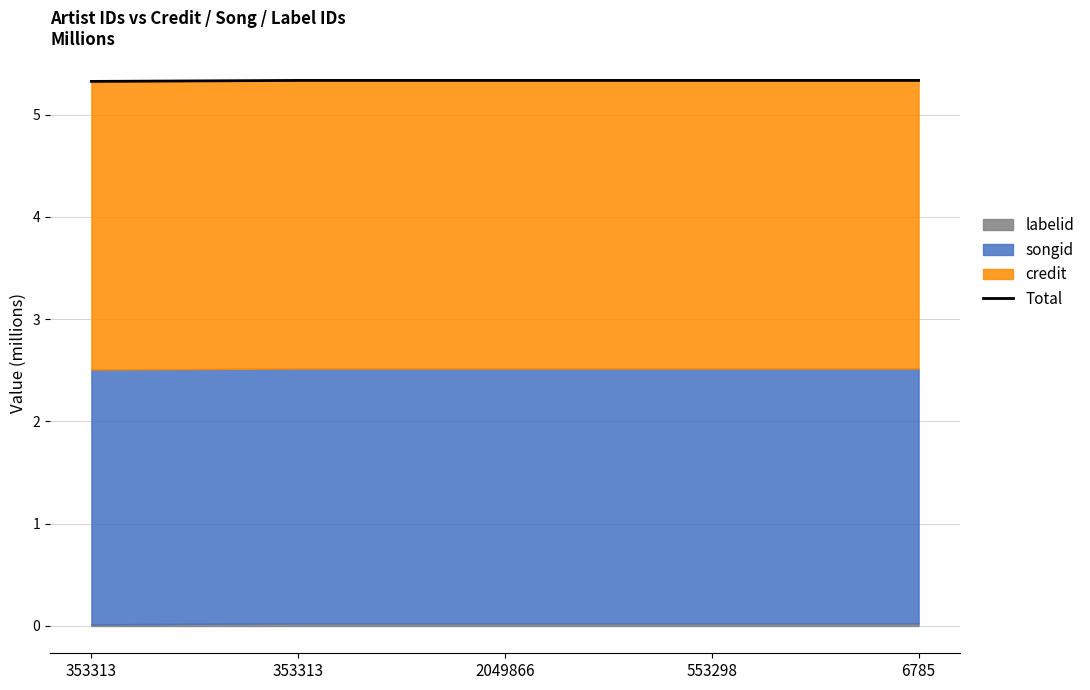

What is the label of the 3rd point from the right?

2049866